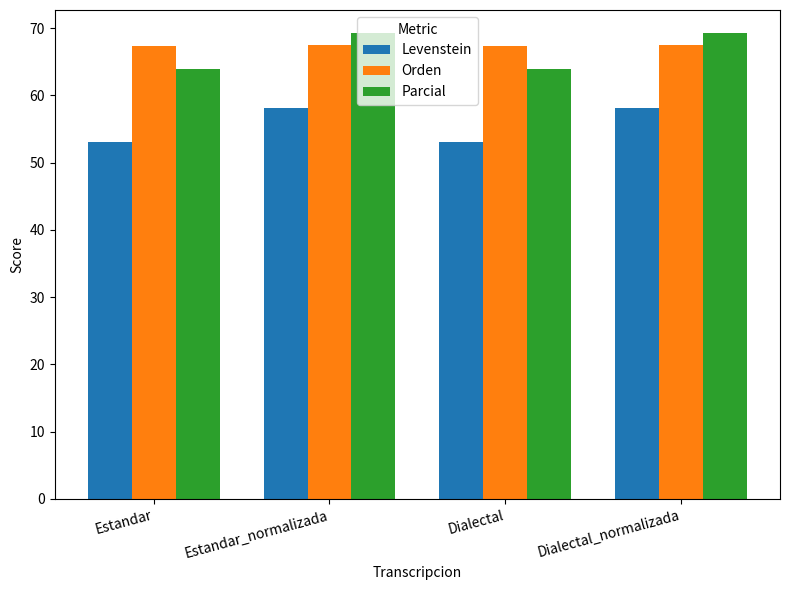

At how many categories does at least one series exceed 66?

4